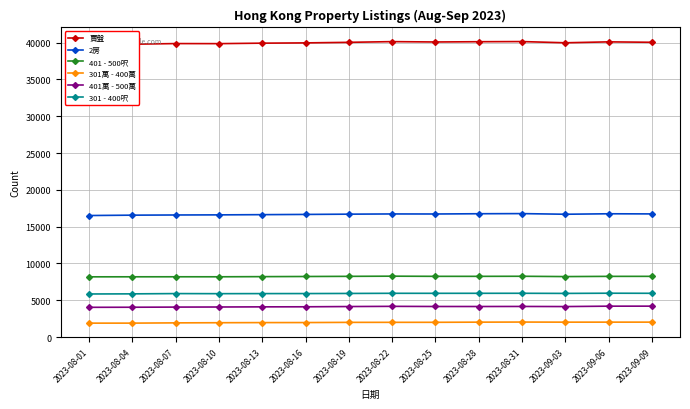

The value of 301 - 400呎 at 2023-08-10 is 5899. True or false?

True